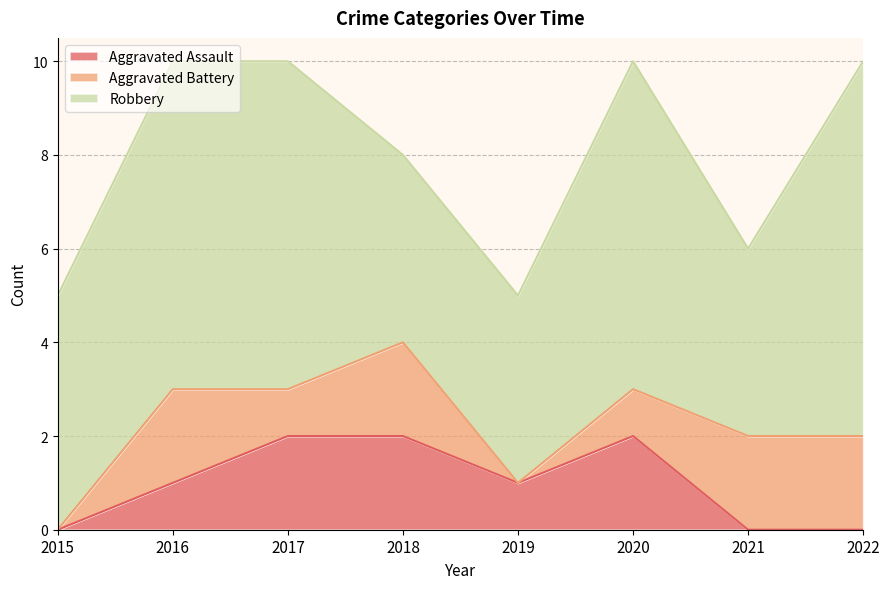

At which label does Robbery reach its minimum?

2018